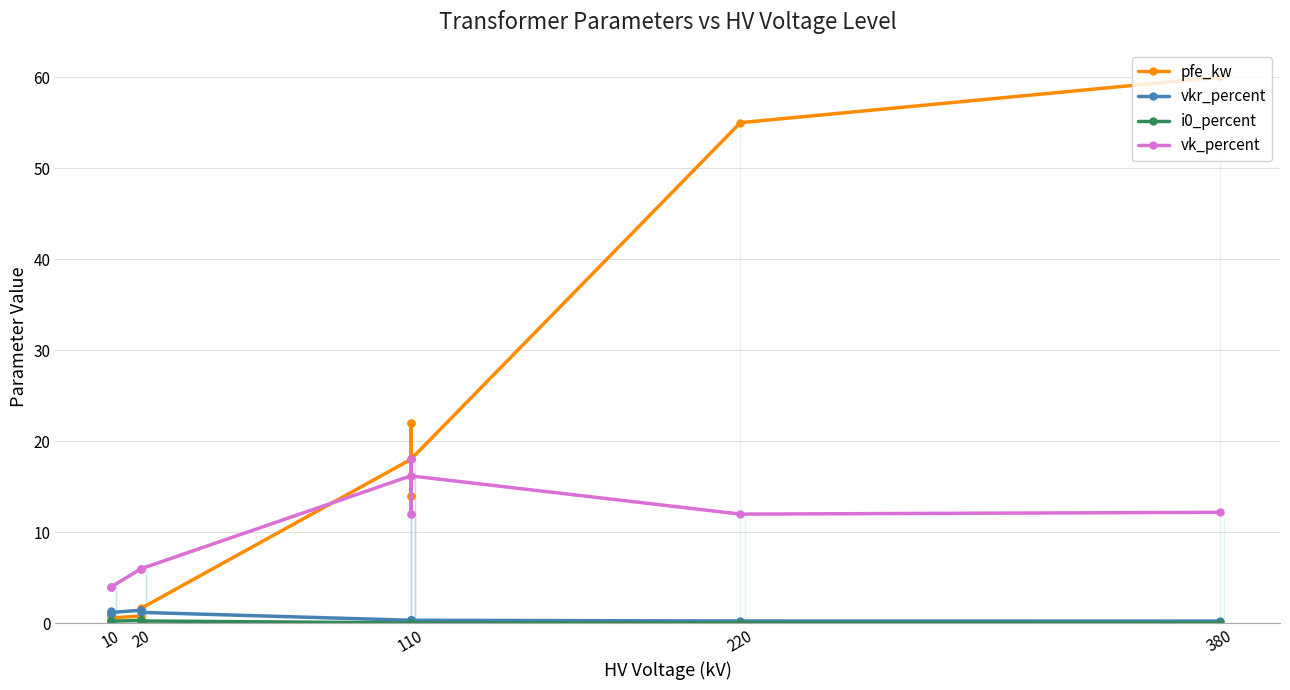

What is the maximum value for vkr_percent?

1.4